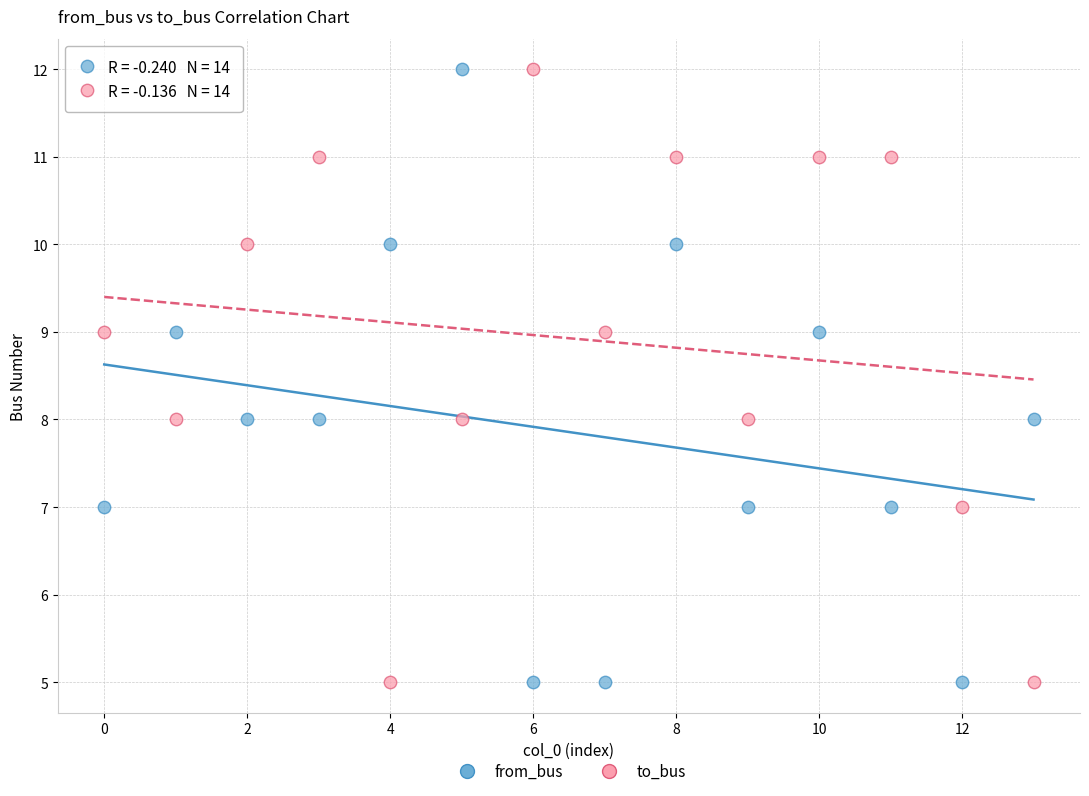

Across all data points, what is the range of Y values (max minus min)?

7